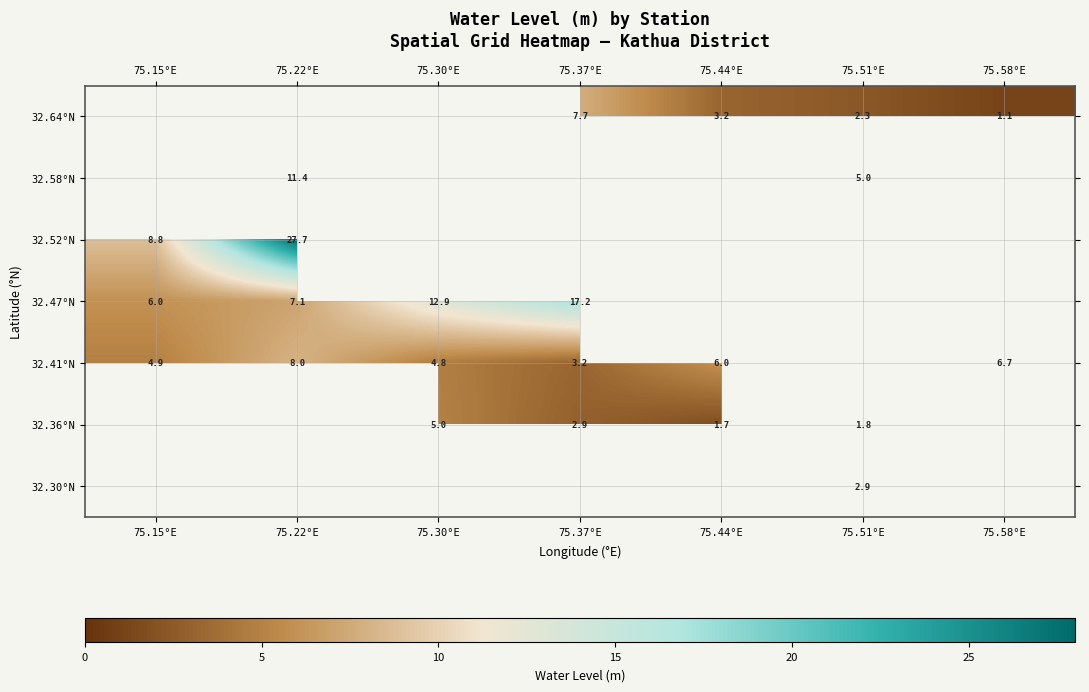

Is the value of 32.41°N at 75.30°E greater than the value of 32.64°N at 75.51°E?

Yes